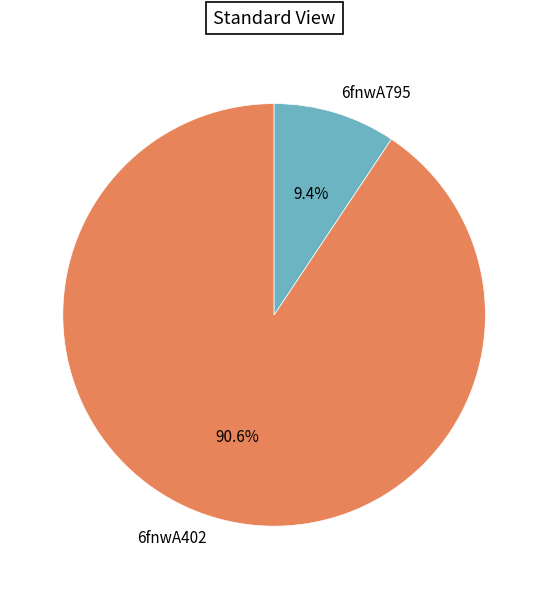

What portion of the pie excludes 6fnwA795?

90.6%